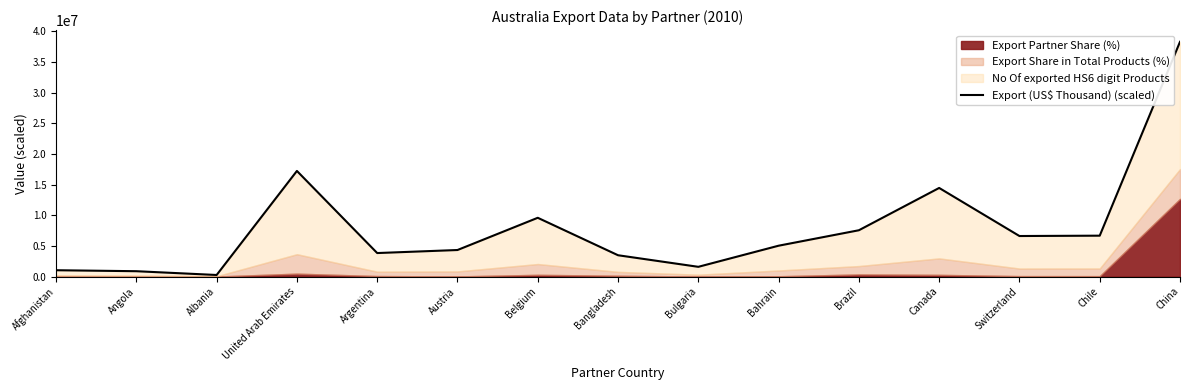

Reading right to left, extract all data points from this chart.

38283000	6661000	6604000	14446000	7545000	5024000	1579000	3468000	9578000	4321000	3826000	17219000	247000	864000	1024000